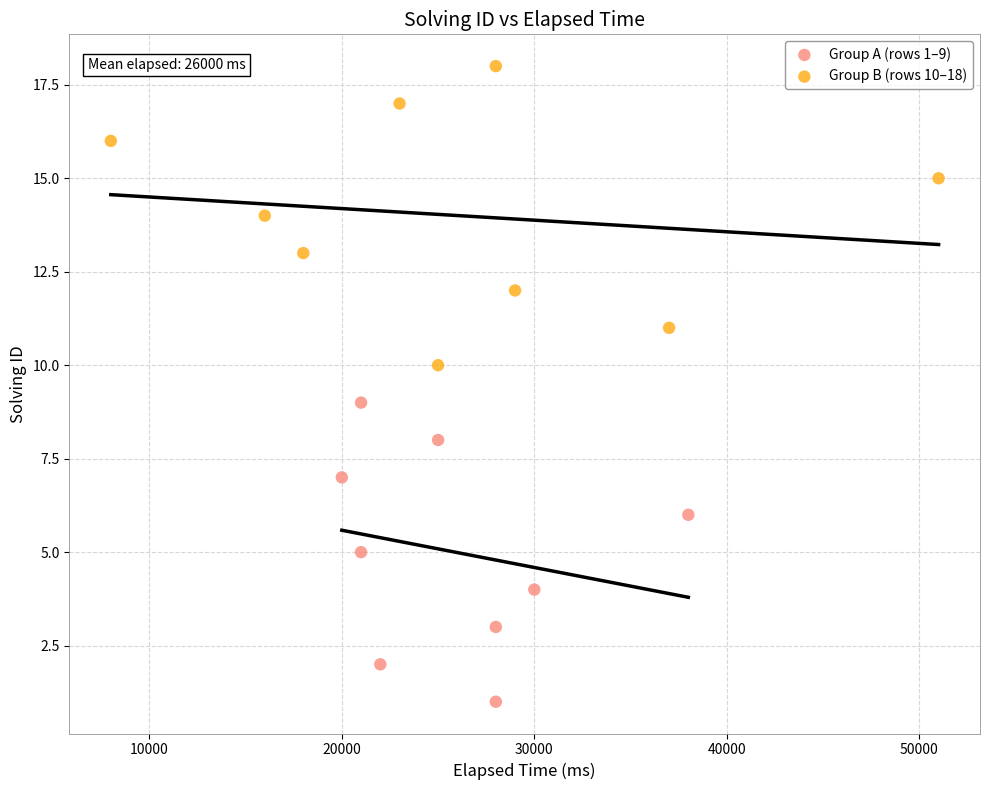

Which series reaches the maximum Y coordinate?

Group B (rows 10–18)